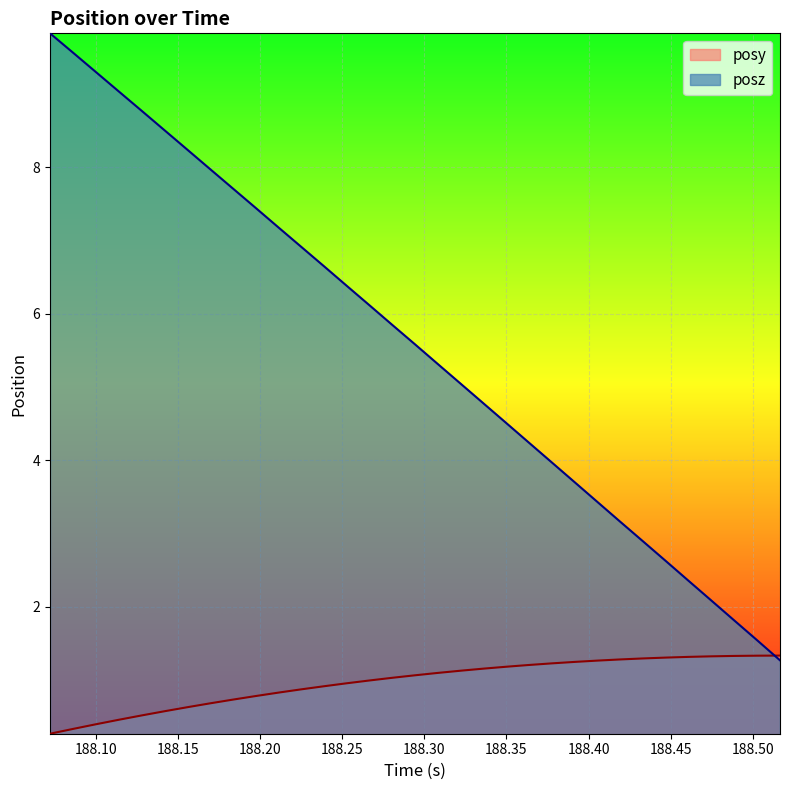

Which series has the largest range (max minus min)?

posz